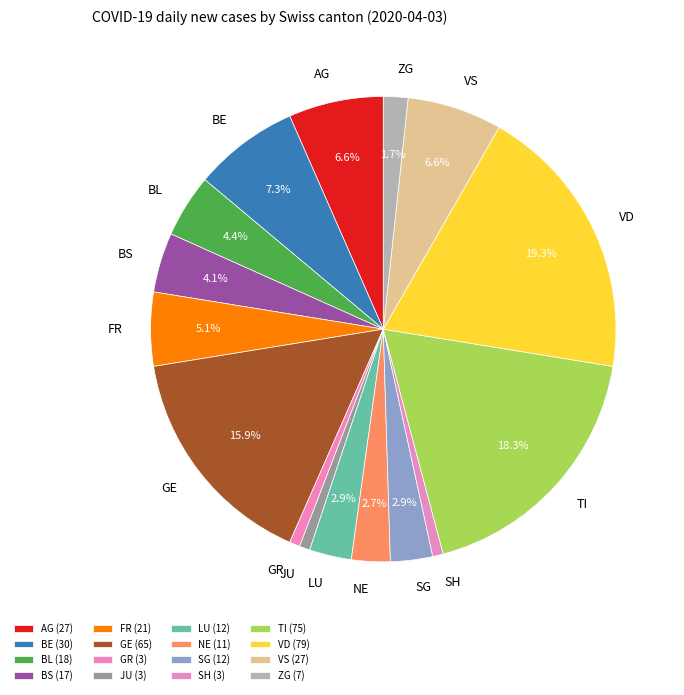

Does AG represent more than half of the total?

No